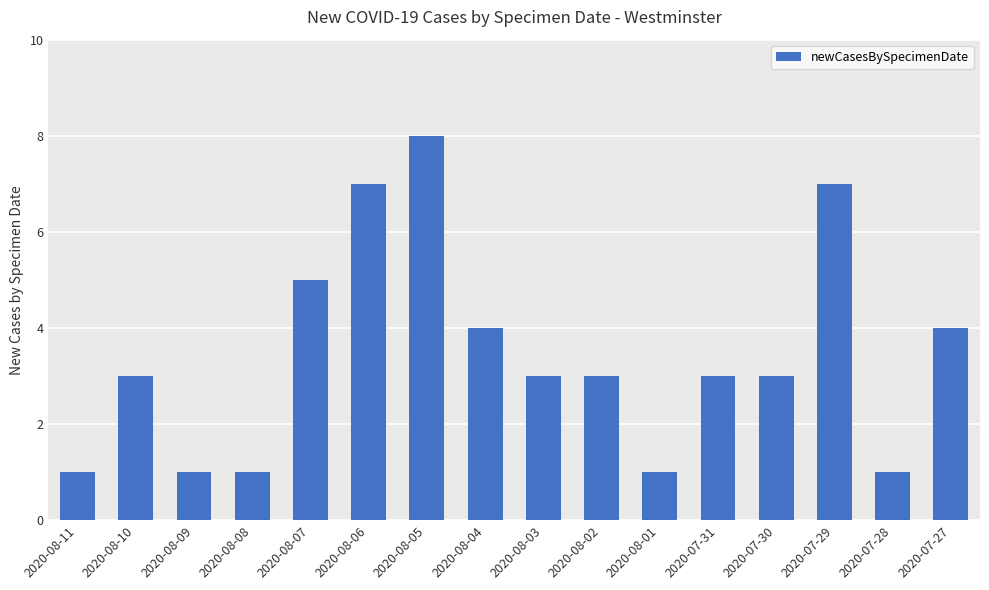

The value at 2020-07-29 is 1. True or false?

False